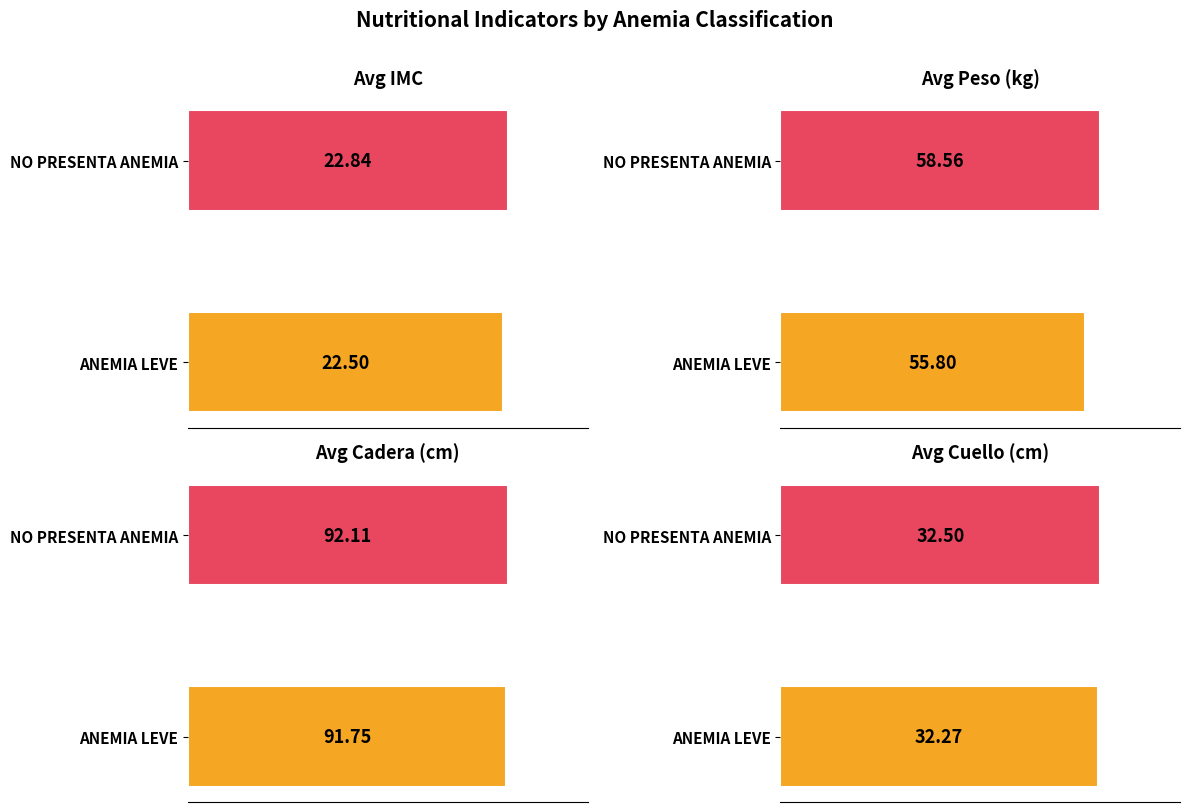

How many categories are shown in the chart?

2